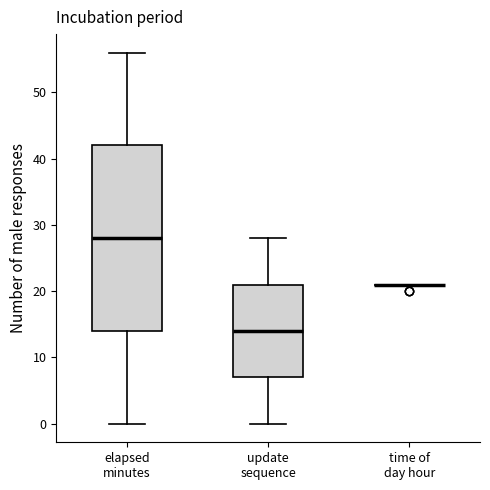

Where does the lower whisker of the box for update sequence end on the y-axis? The values are not printed on the chart, so give them approximately, as read against the axis.

0